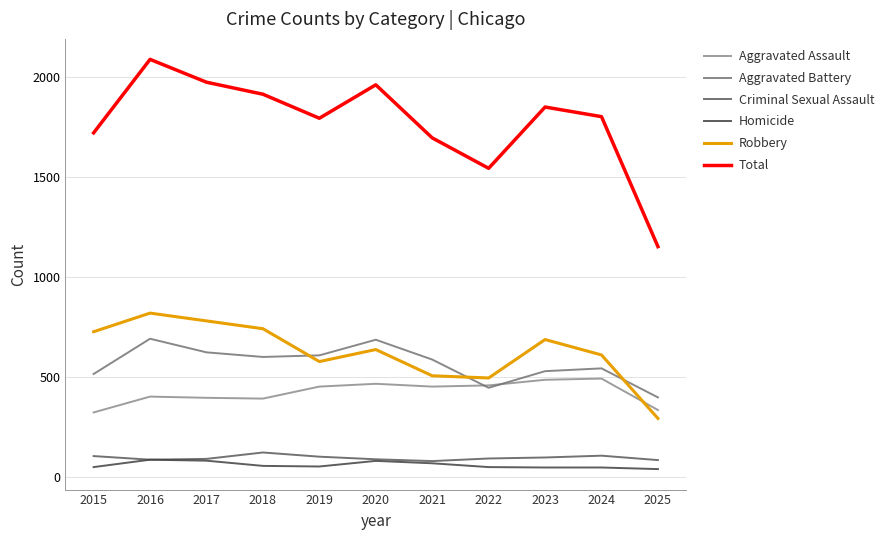

True or false: Total has a value of 1698 at 2025.

False